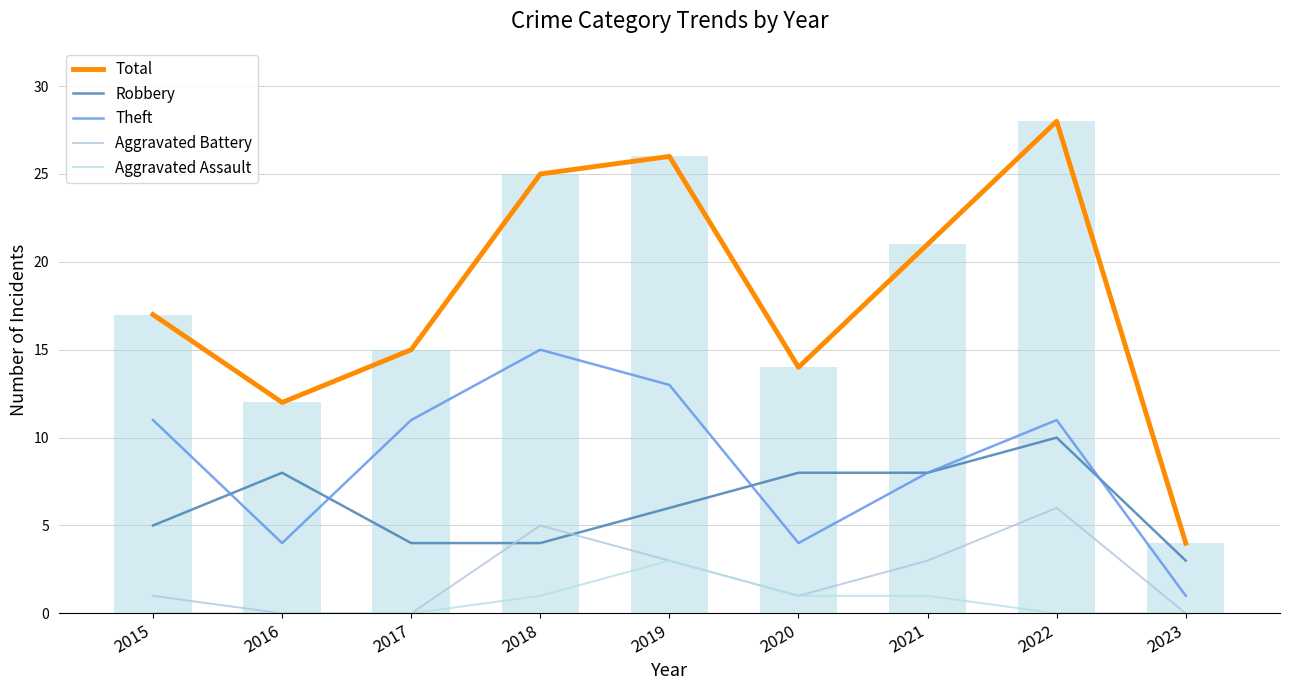

What is the value of the Aggravated Battery bar at the 4th from the left?

5